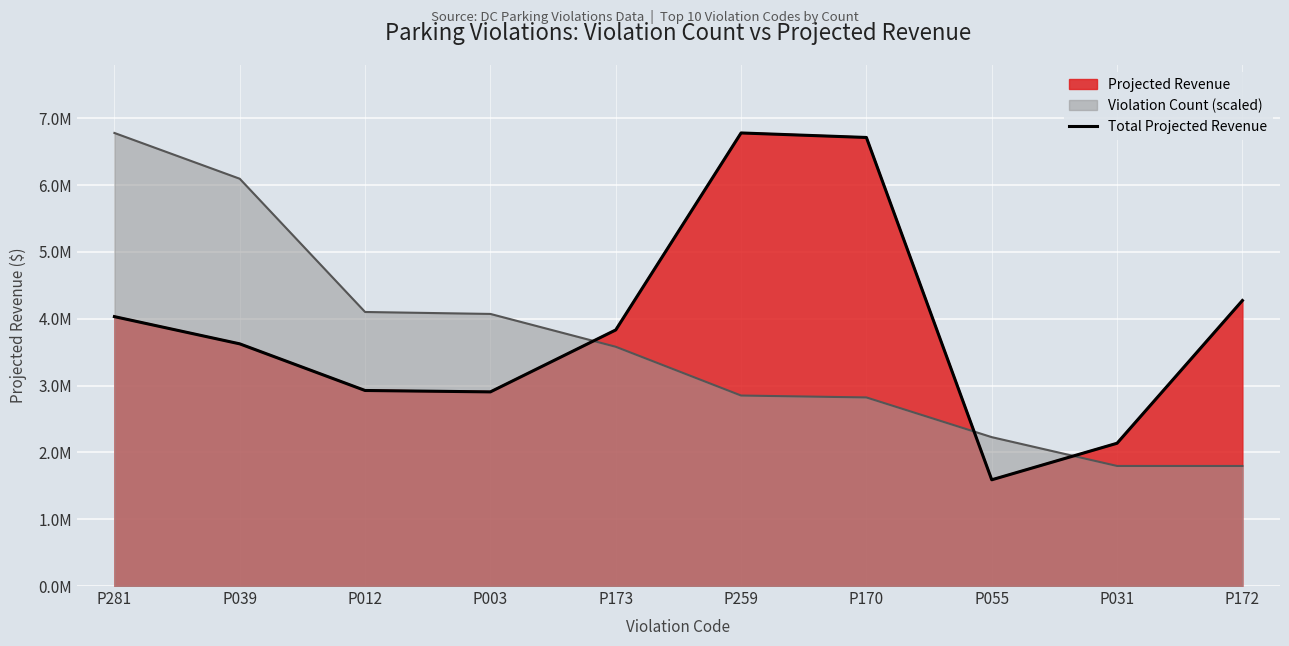

The value at P012 is 941287. True or false?

False